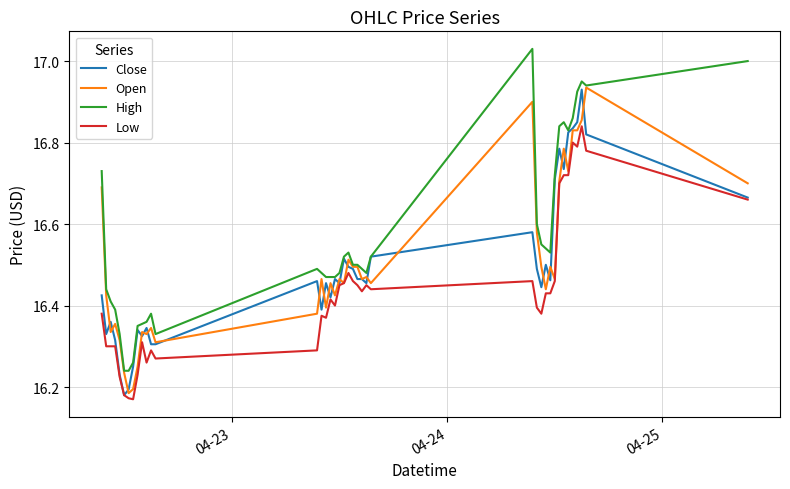

Which series ends up on top after the final intersection of Close and Open?

Open